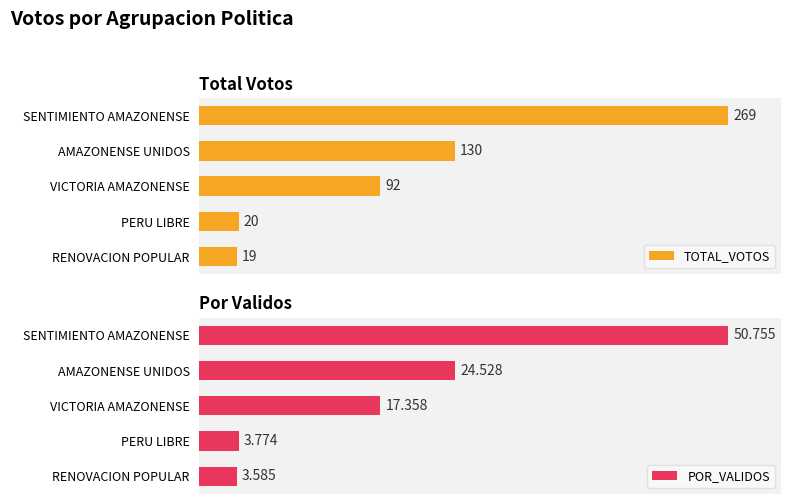

At how many categories does at least one series exceed 25?

3